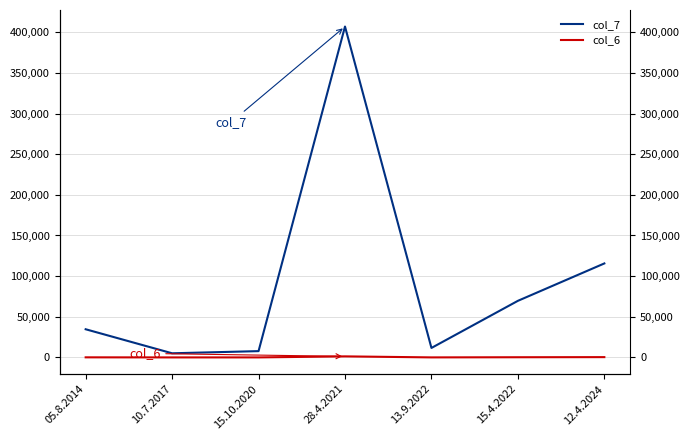

Is the value of col_7 at 13.9.2022 greater than the value of col_6 at 15.4.2022?

Yes